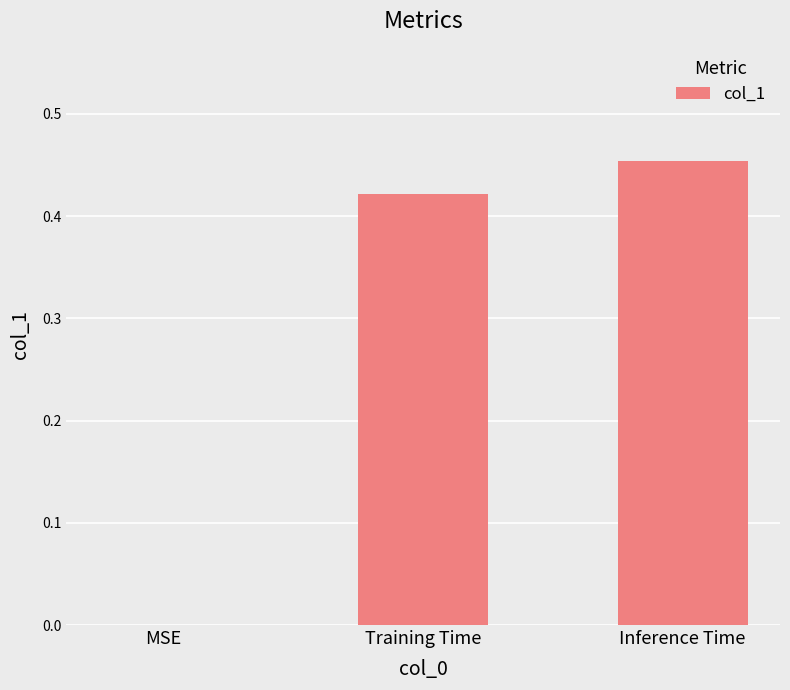

What is the sum of all values?

0.9